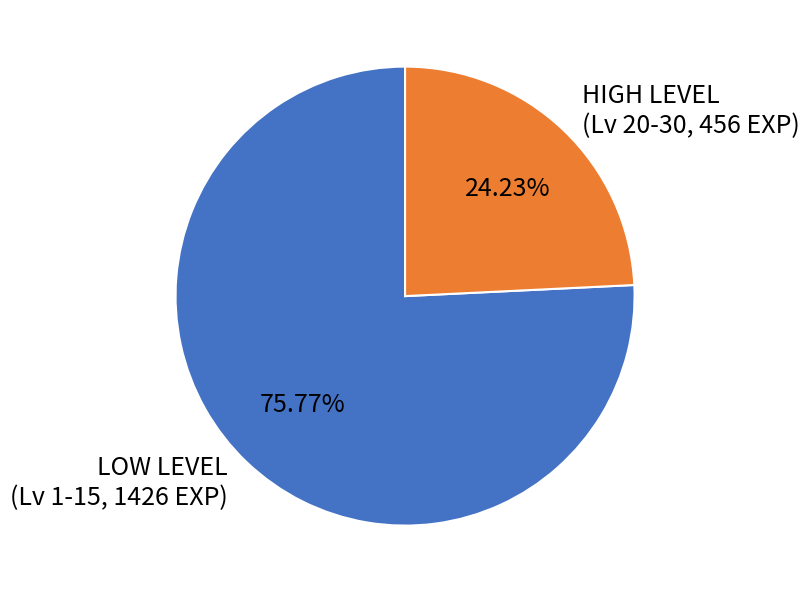

Combined, do LOW LEVEL (Lv 1-15, 1426 EXP) and HIGH LEVEL (Lv 20-30, 456 EXP) account for over 50%?

Yes